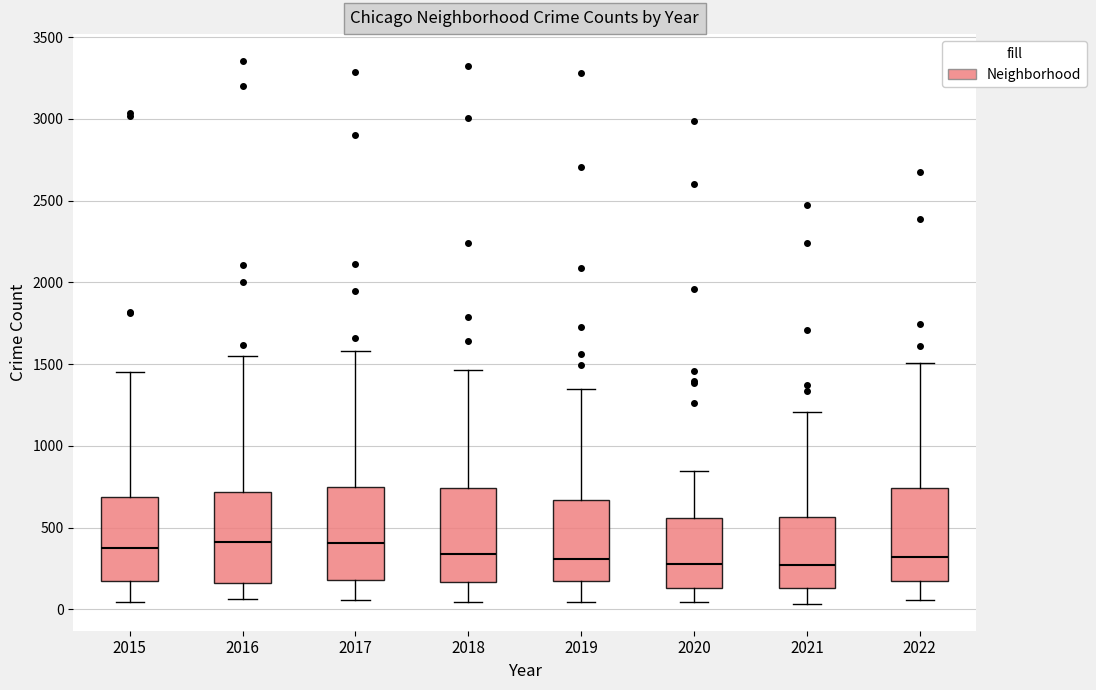

Reading left to right, read every box against the y-axis: the position of its median line, the range the box covers, and the ends of its whiskers. The values are not printed on the chart, so give them approximately, as read against the axis.

2015: median 400, box 200 to 700, whiskers 50 to 1450
2016: median 400, box 150 to 700, whiskers 50 to 1550
2017: median 400, box 200 to 750, whiskers 50 to 1600
2018: median 350, box 150 to 750, whiskers 50 to 1450
2019: median 300, box 150 to 650, whiskers 50 to 1350
2020: median 300, box 150 to 550, whiskers 50 to 850
2021: median 250, box 150 to 550, whiskers 50 to 1200
2022: median 300, box 200 to 750, whiskers 50 to 1500